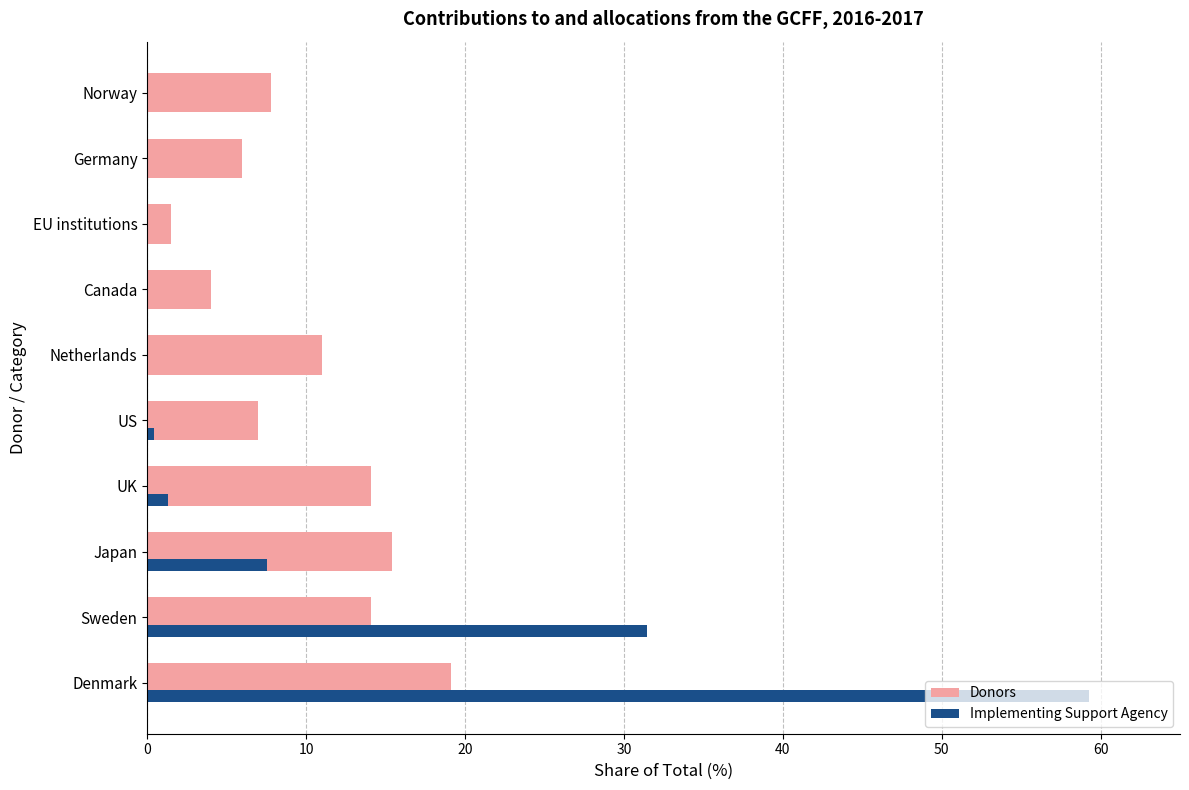

At which category is the sum across all series the highest?

Denmark